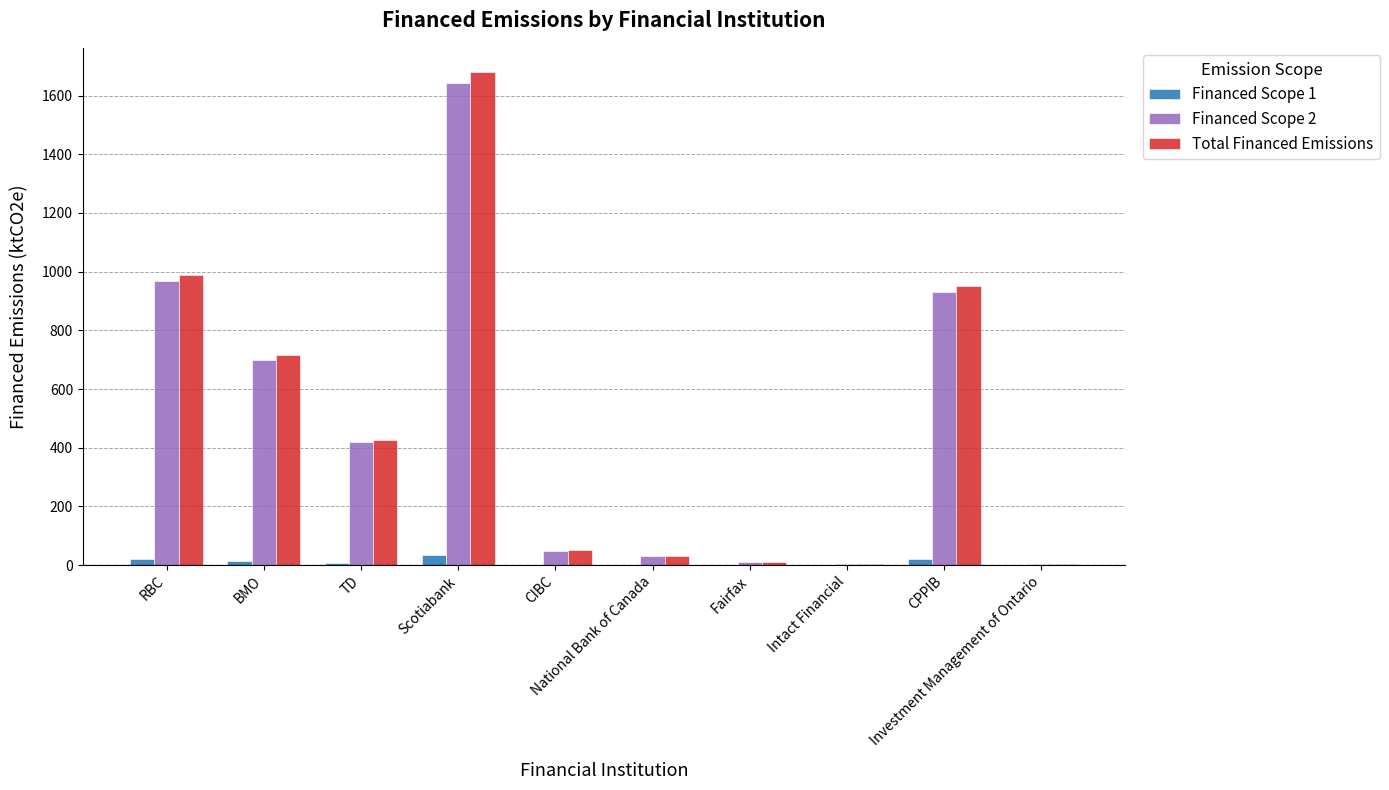

The value of Total Financed Emissions at RBC is 988.1. True or false?

True